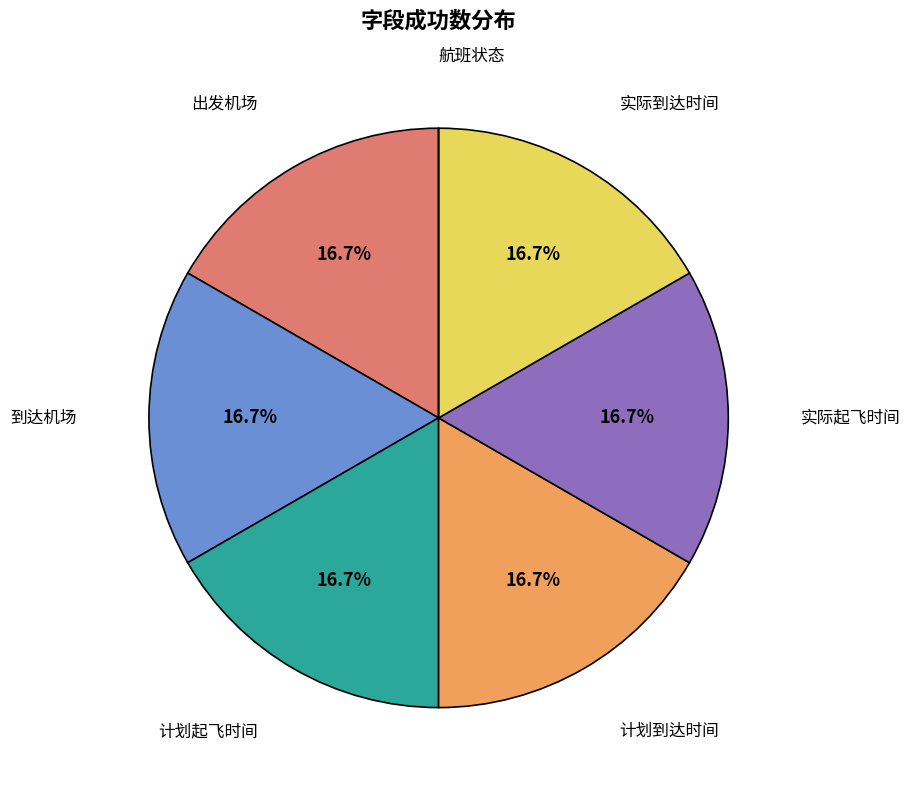

Is there a majority slice in this chart?

No